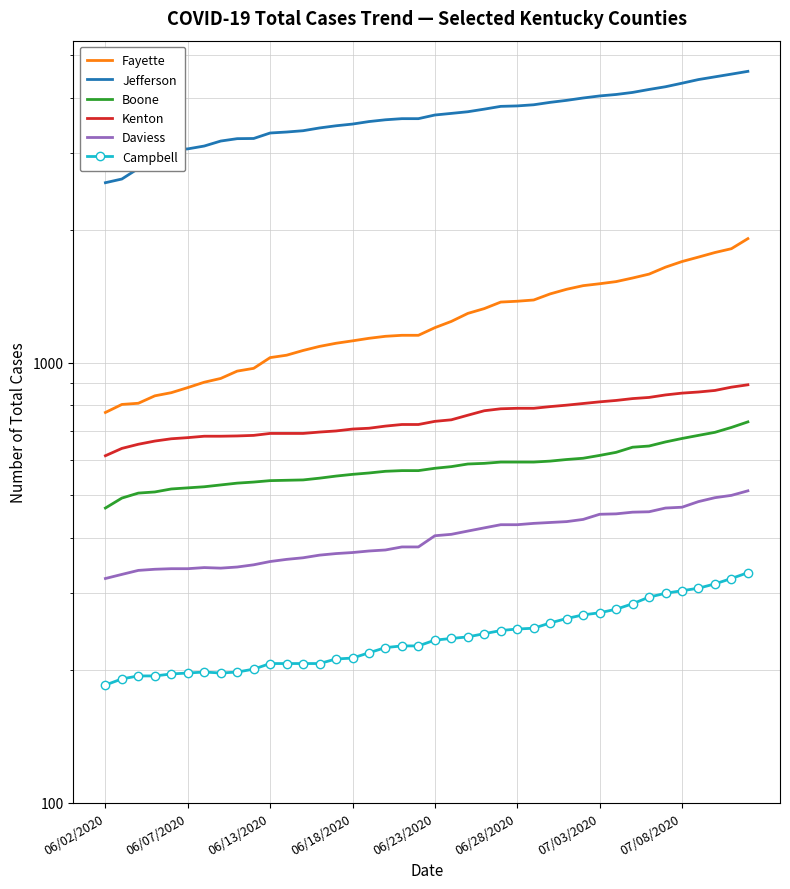

True or false: Campbell and Kenton cross at least once.

False